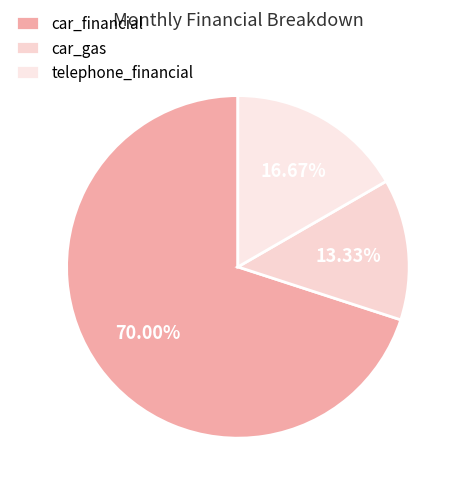

What is the largest slice in the pie chart?

car_financial